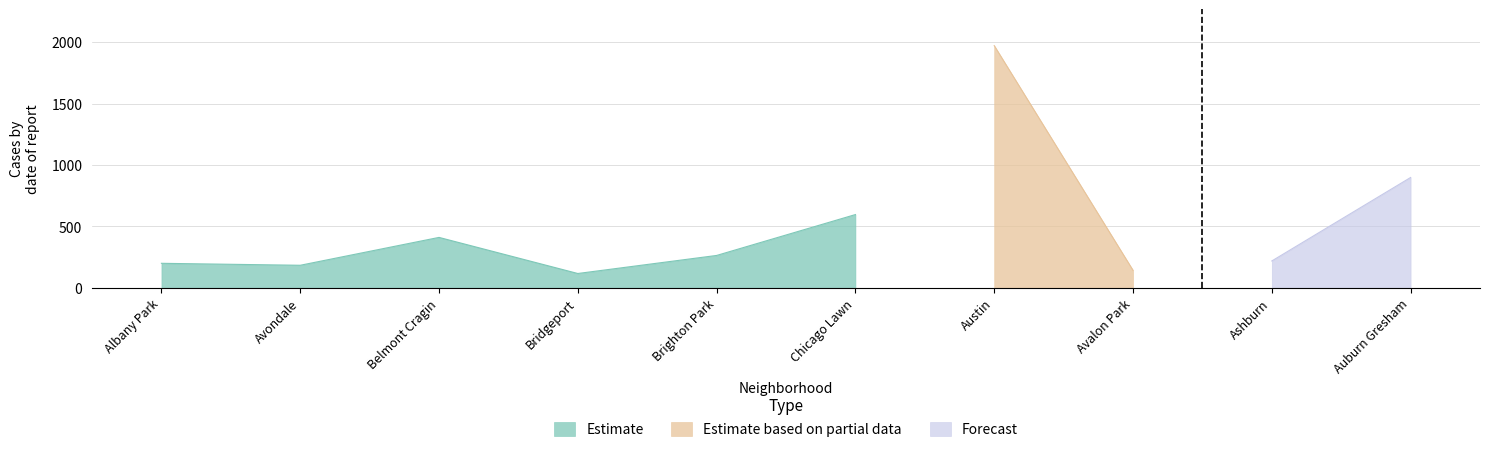

What is the label of the 5th point from the left?

Brighton Park